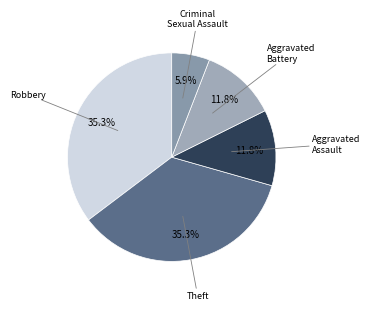

How many segments does this pie chart have?

5